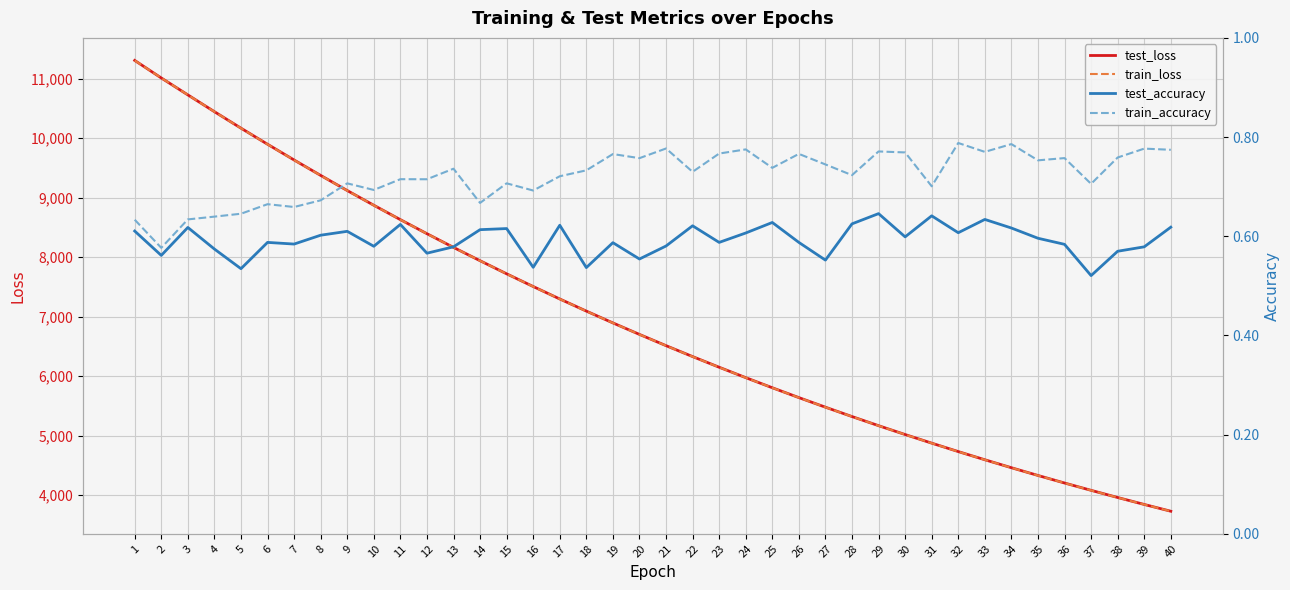

What is the difference between the highest and lowest values at 6?

9896.4